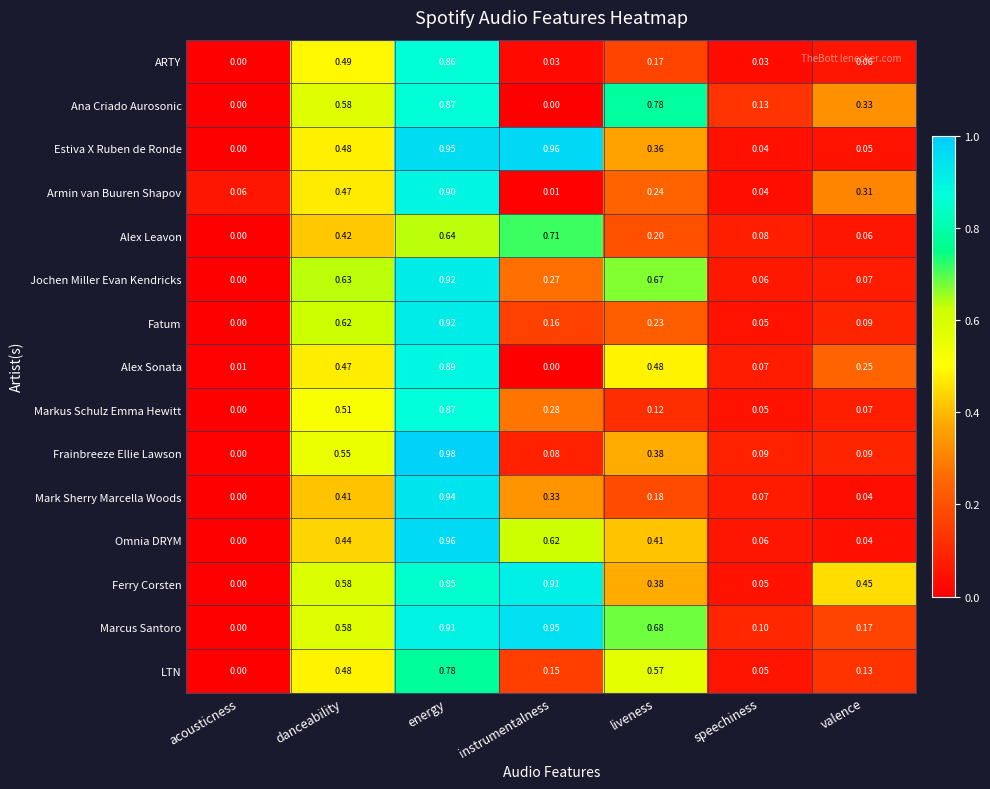

List the labels in order of Mark Sherry Marcella Woods value, smallest first.

acousticness, valence, speechiness, liveness, instrumentalness, danceability, energy